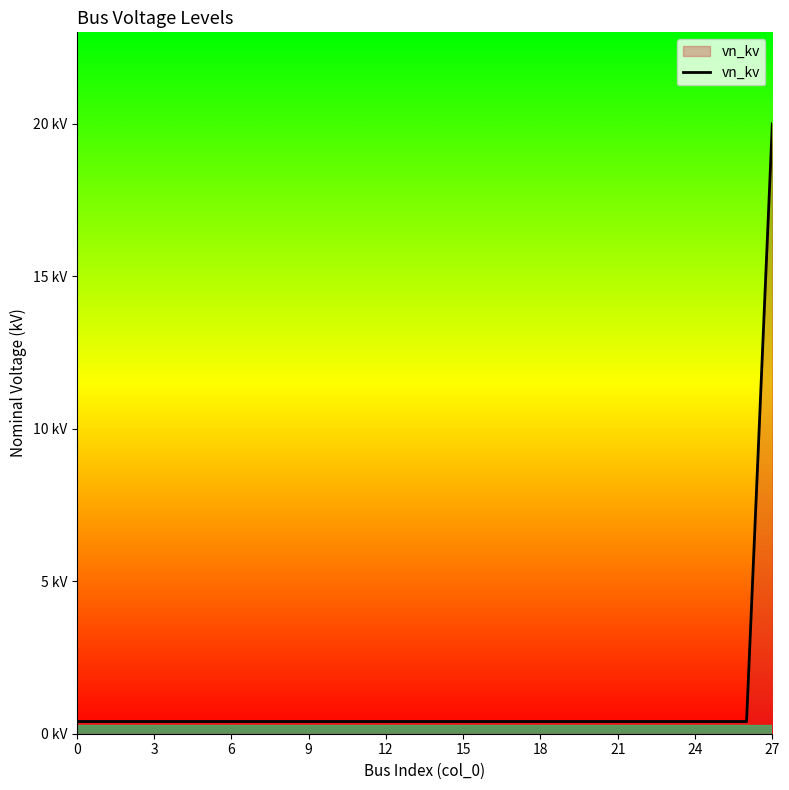

What is the label of the 7th point from the right?

21